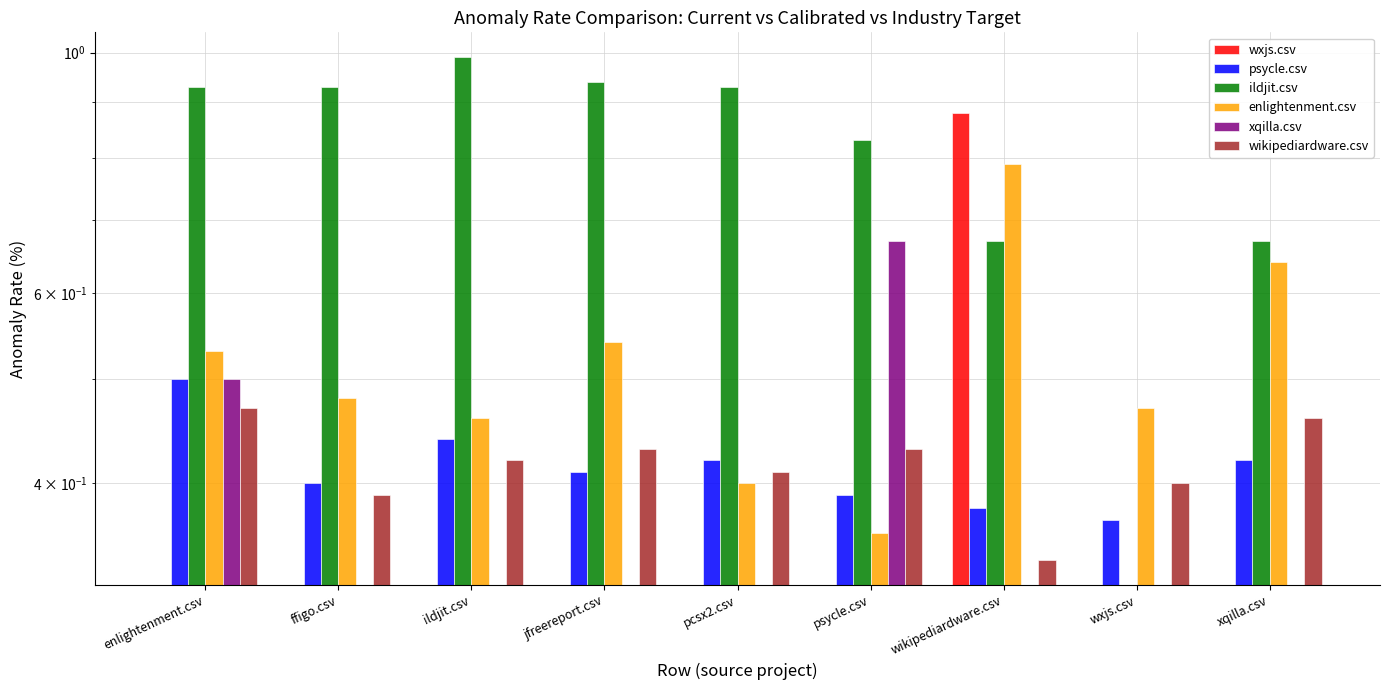

Count the number of data series in this chart.

6